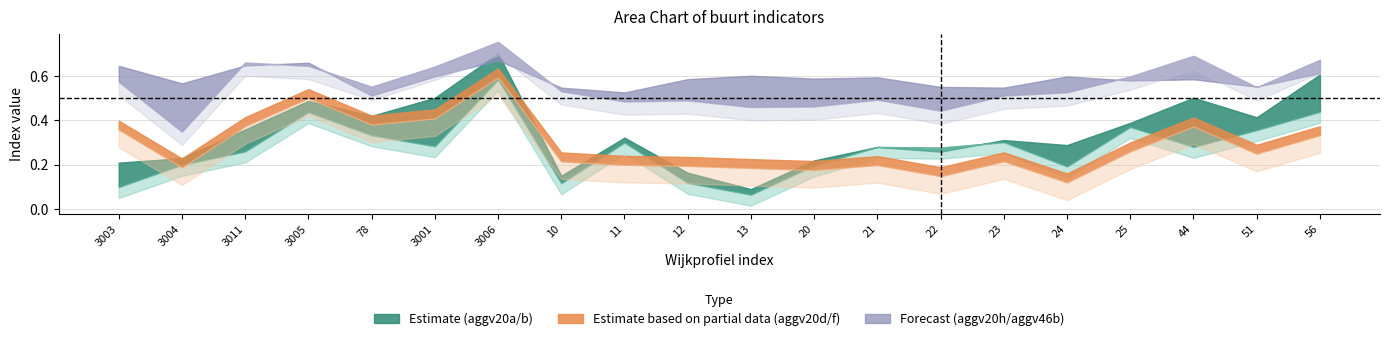

True or false: aggv46b has more than 0 interior local peaks.

True